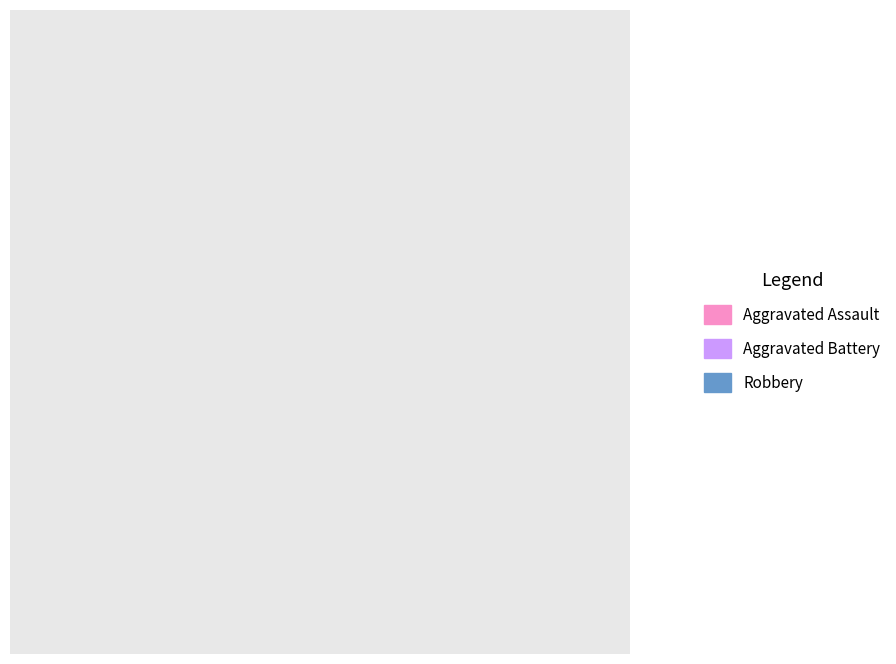

Combined, do Robbery and Aggravated Assault account for over 50%?

Yes